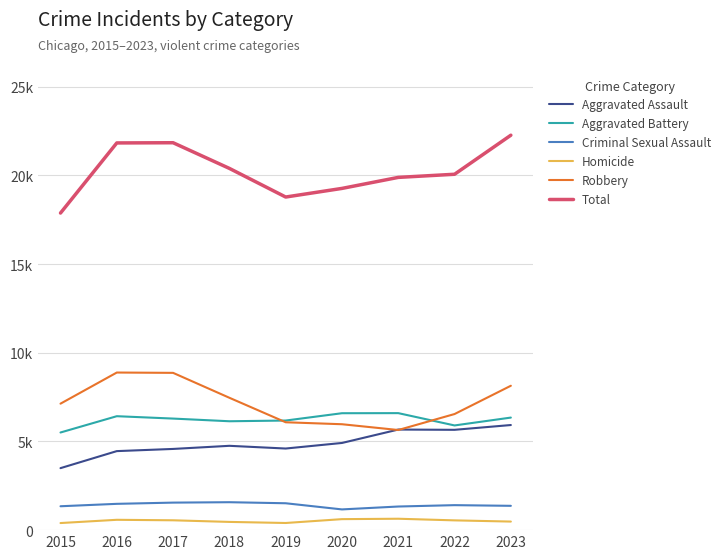

Rank the series at 2017 from highest to lowest value.

Total, Robbery, Aggravated Battery, Aggravated Assault, Criminal Sexual Assault, Homicide